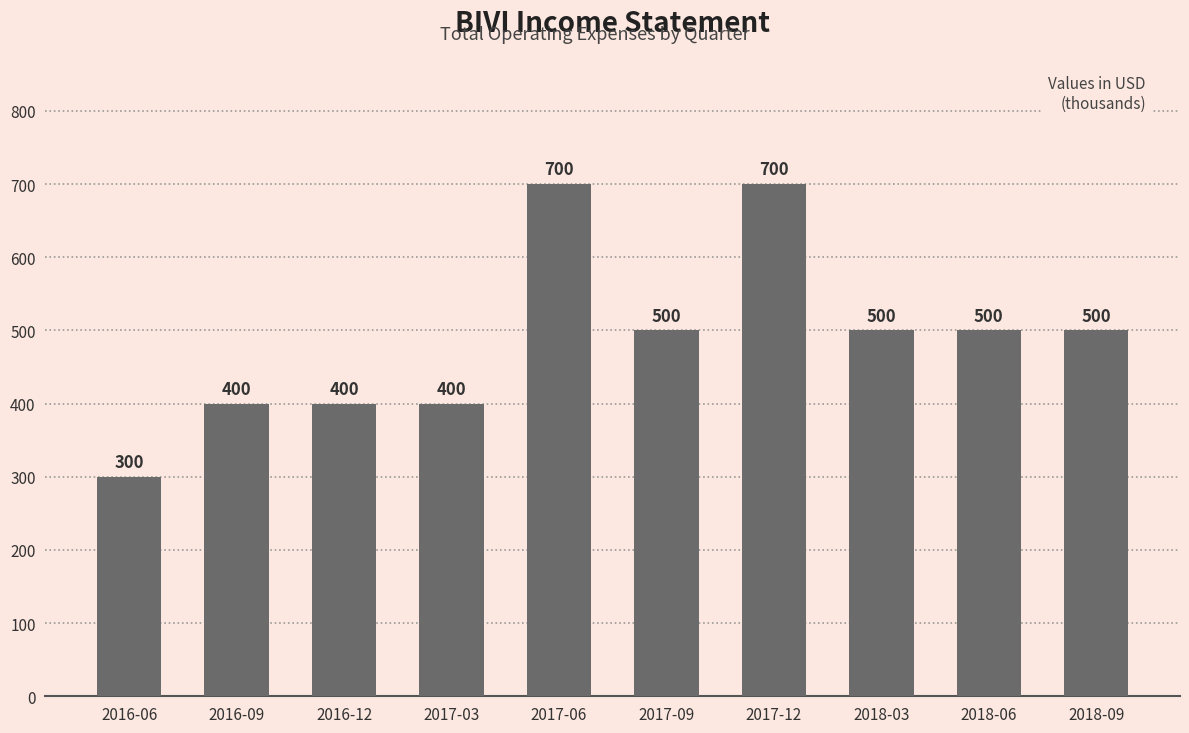

Where does the data first go above 500?

2017-06